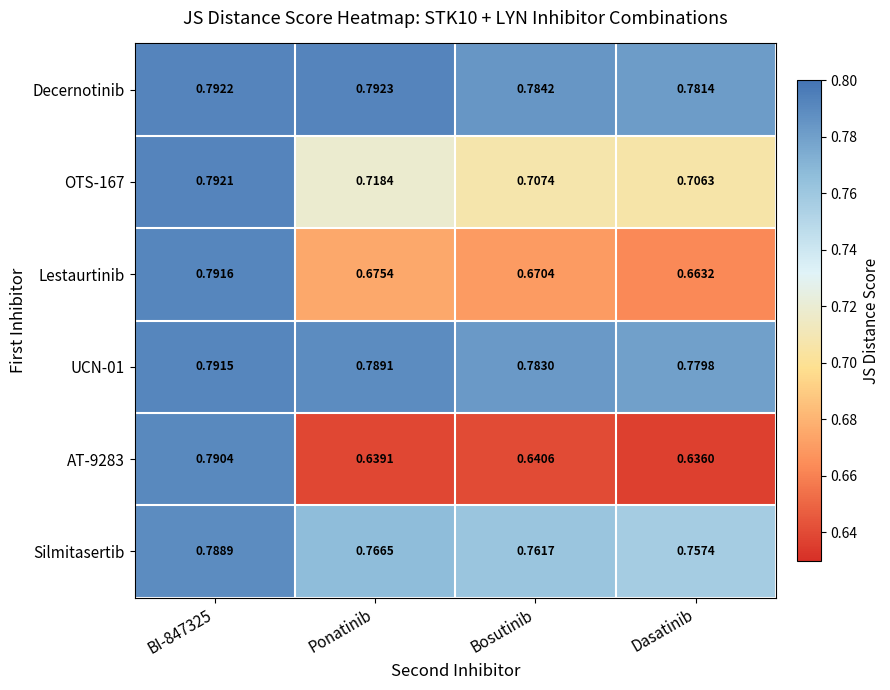

At which label is AT-9283 closest to 0?

Dasatinib